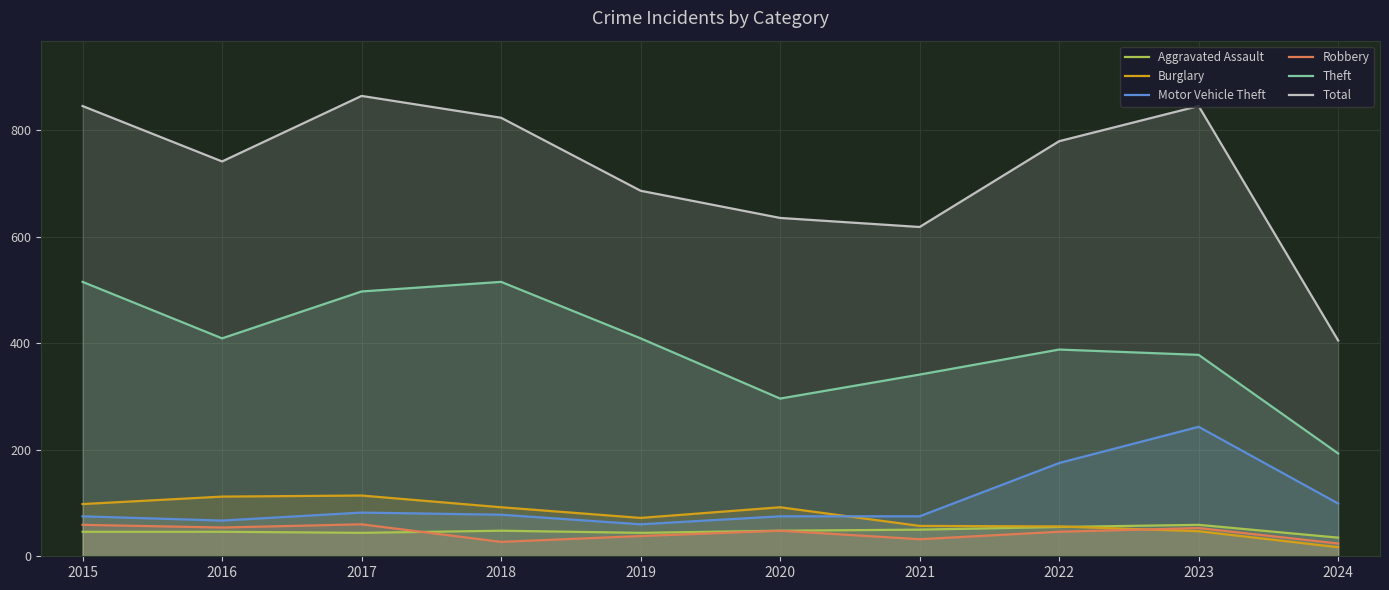

What is the difference between the maximum and minimum values in the Theft series?

322